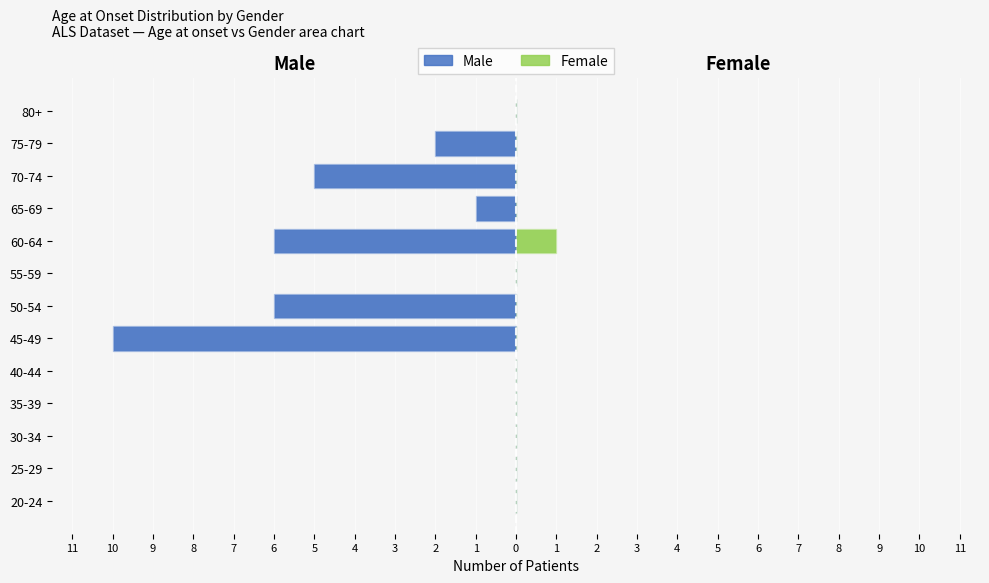

How many bars are there in total?

26